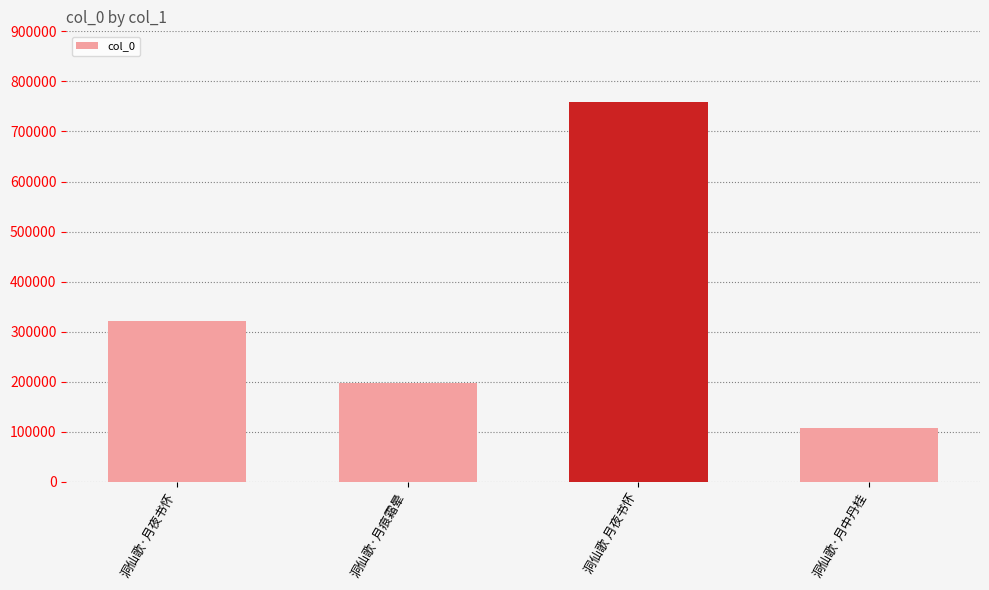

Are the bars grouped side by side (vs. stacked)?

No